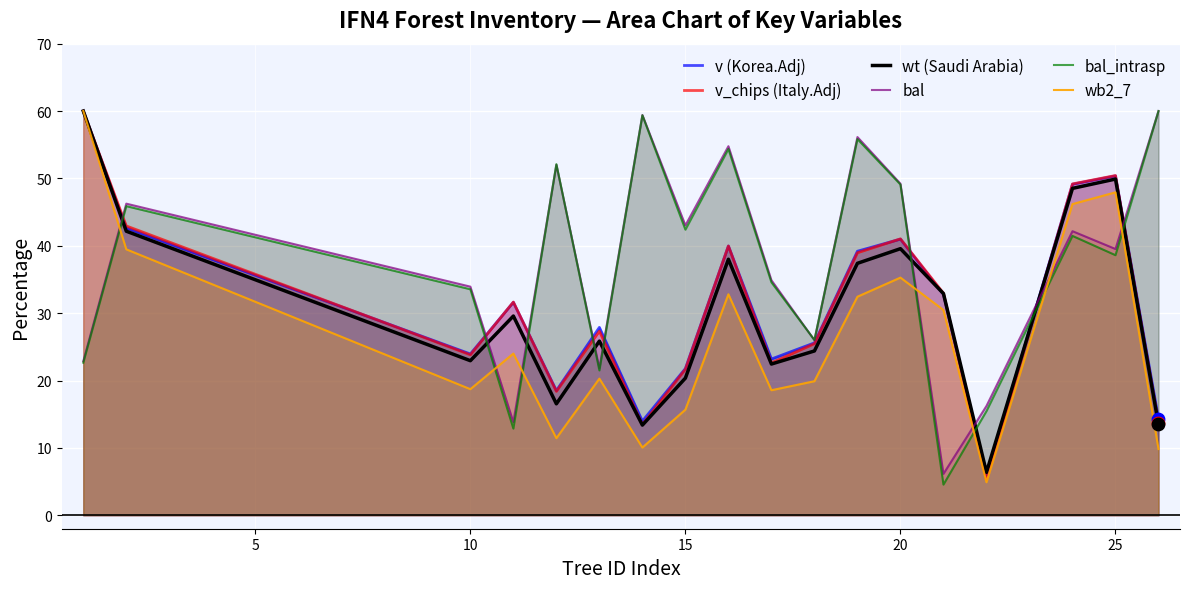

Which series contains the highest Y value?

v (Korea.Adj)